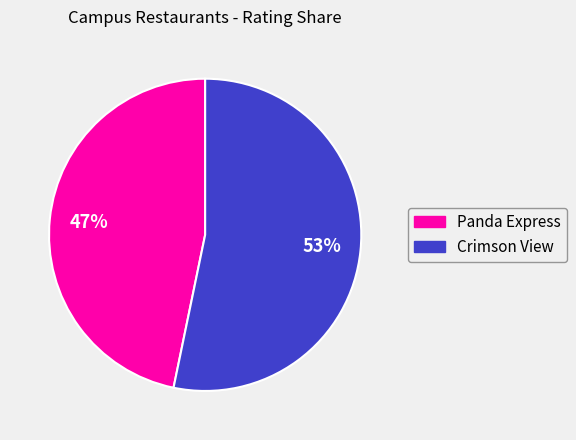

Rank the categories by value from highest to lowest.

Crimson View, Panda Express